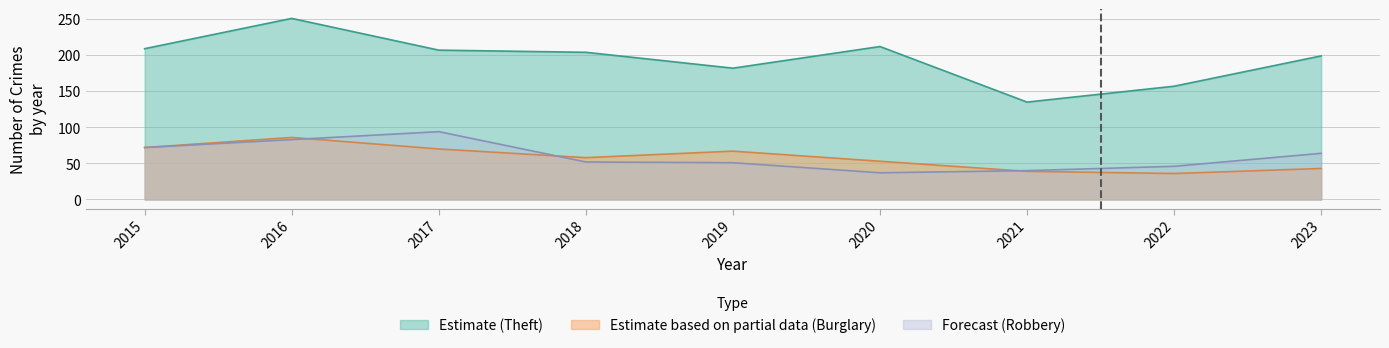

Which category has the highest value in the Robbery series?

2017